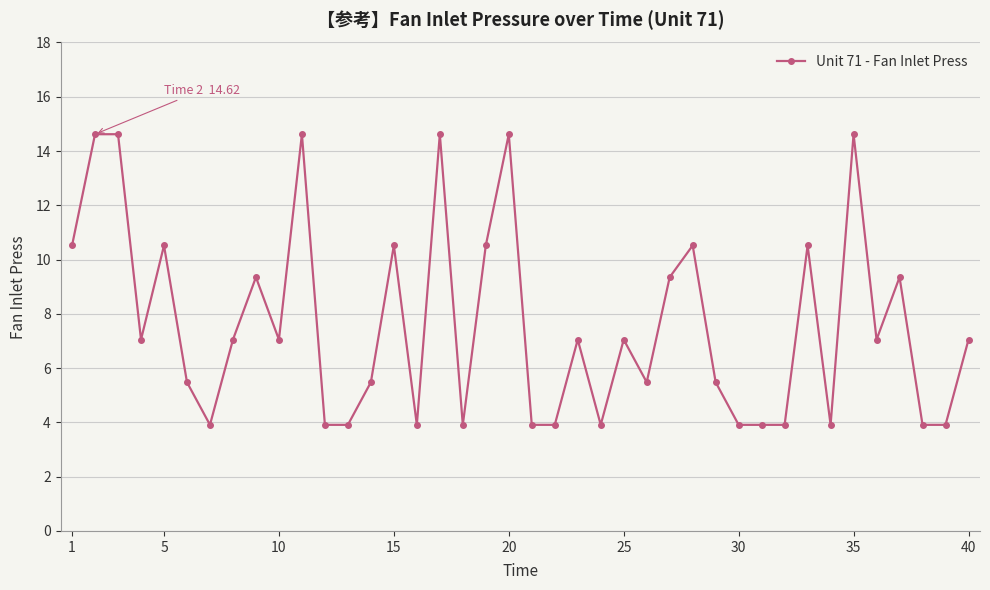

True or false: the data has more than 0 interior local peaks.

True